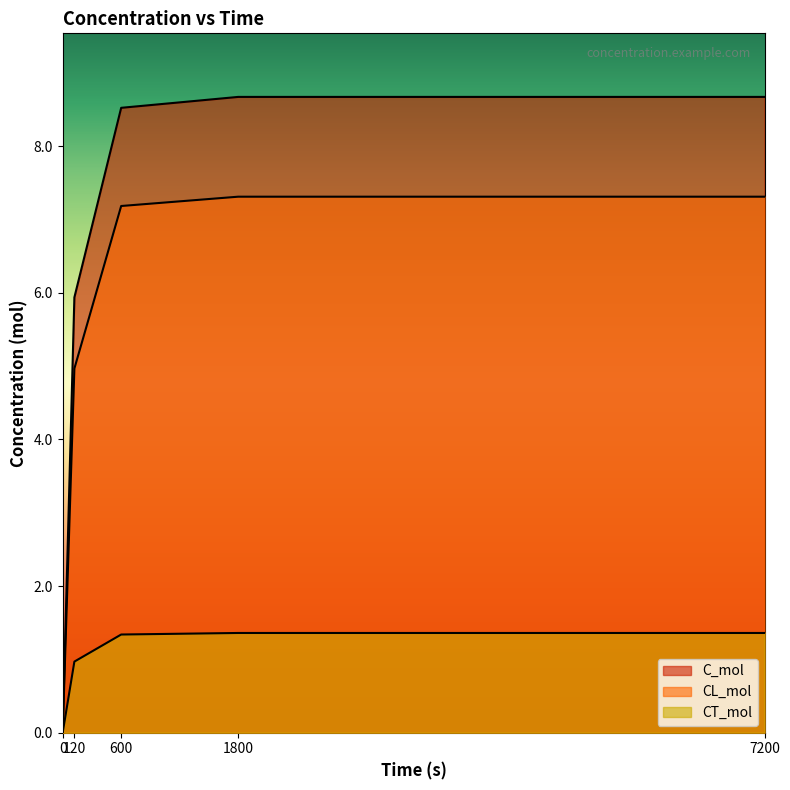

List the labels in order of CL_mol value, largest first.

7200, 1800, 600, 120, 0